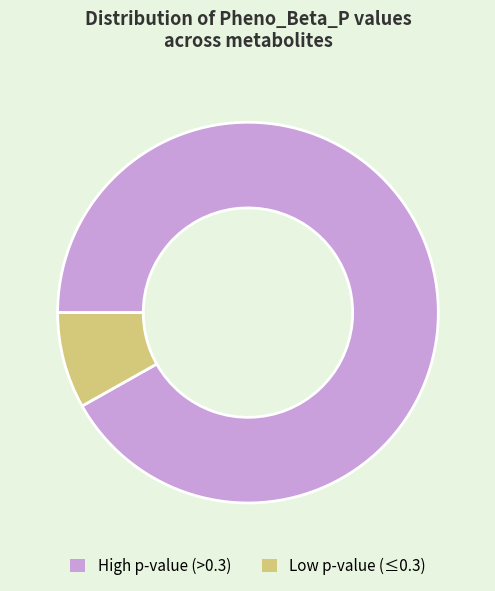

Does any single category account for the majority?

Yes